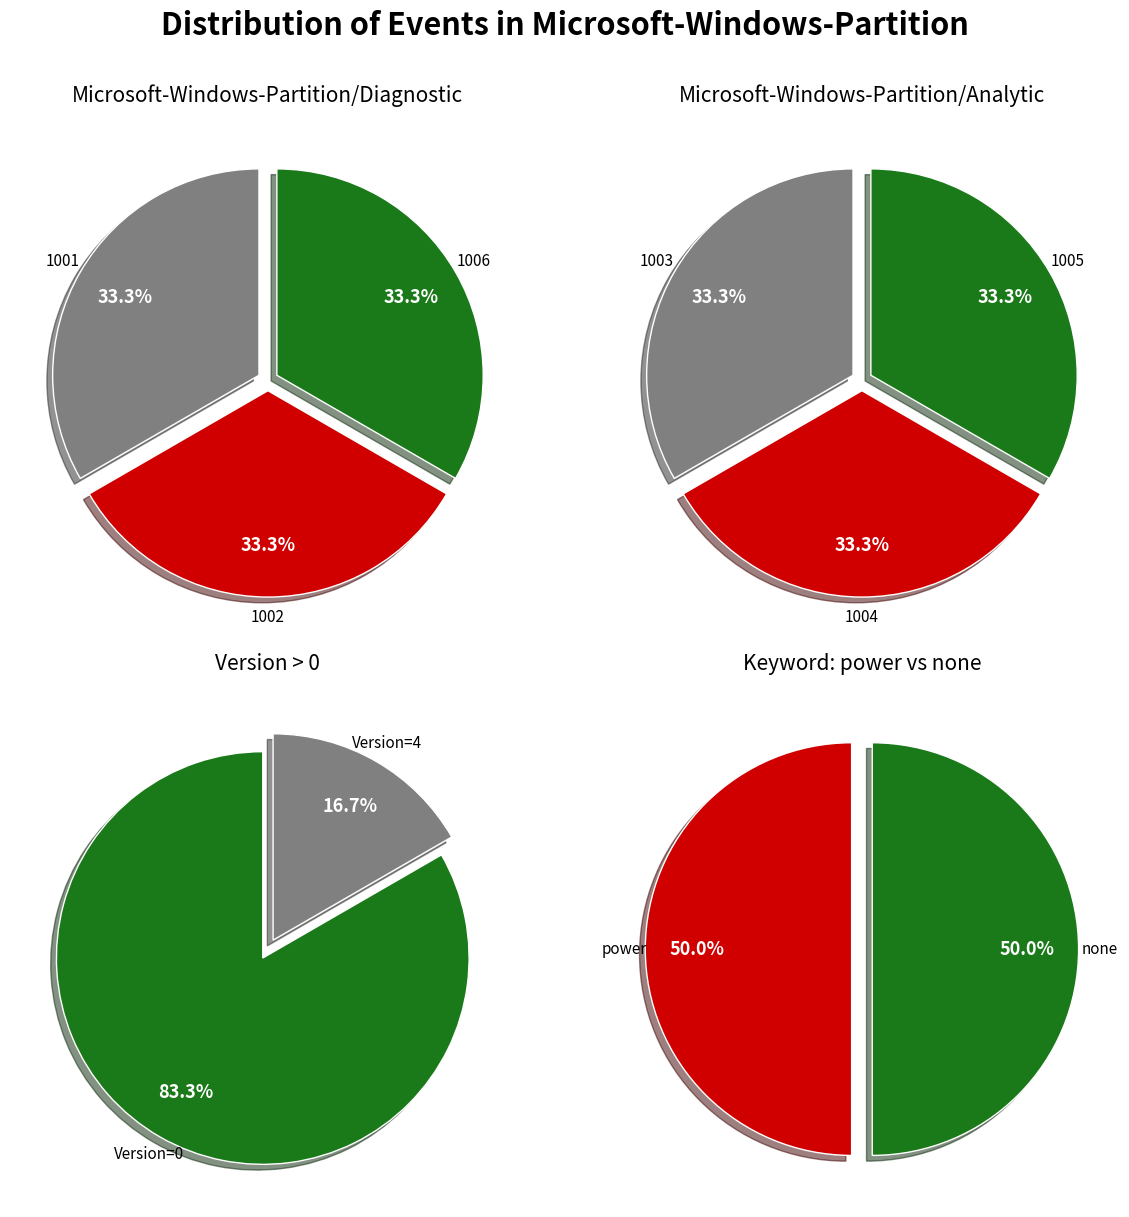

Rank the categories by value from lowest to highest.

1001, 1002, 1003, 1004, 1005, 1006